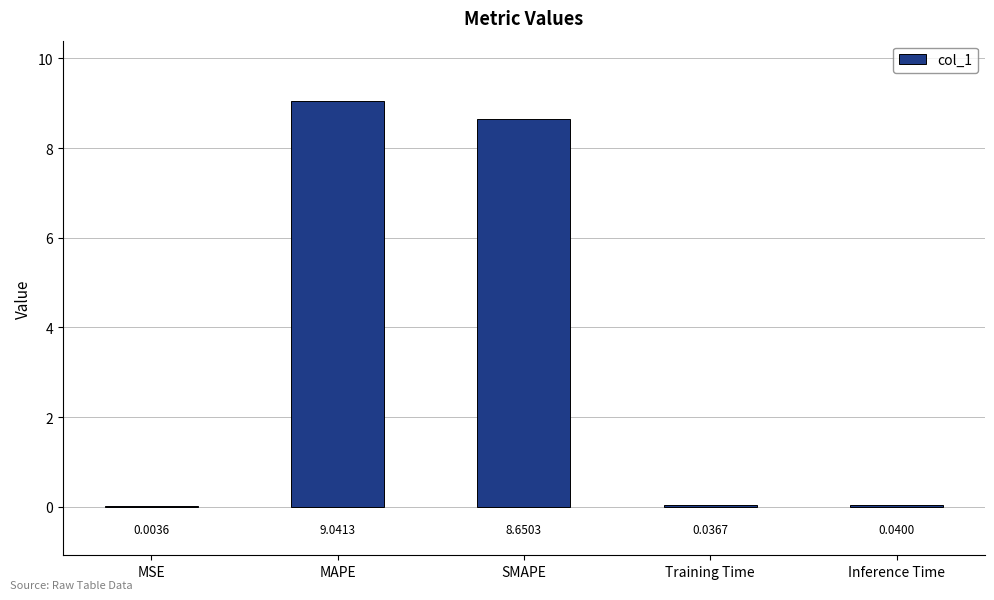

Between MAPE and MSE, which is larger?

MAPE